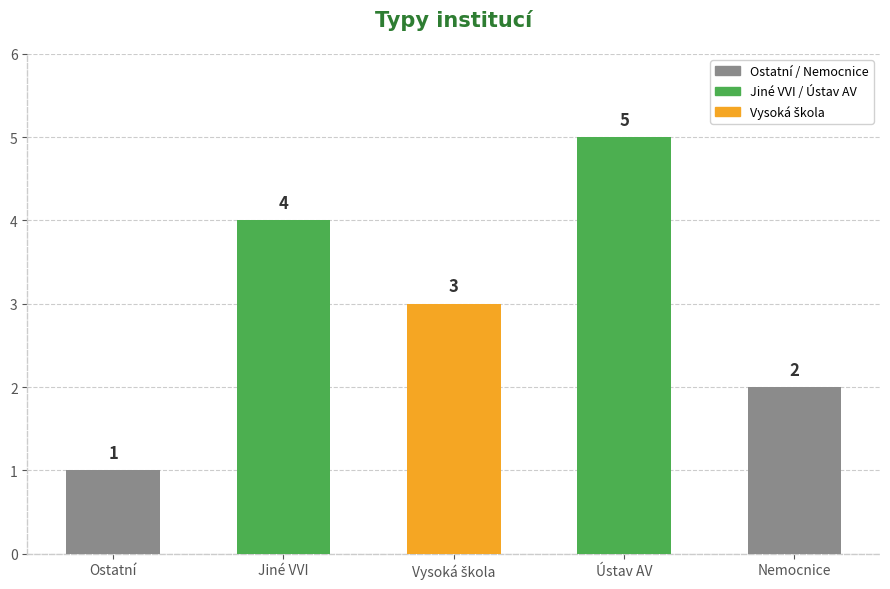

What is the difference between the maximum and minimum values?

4